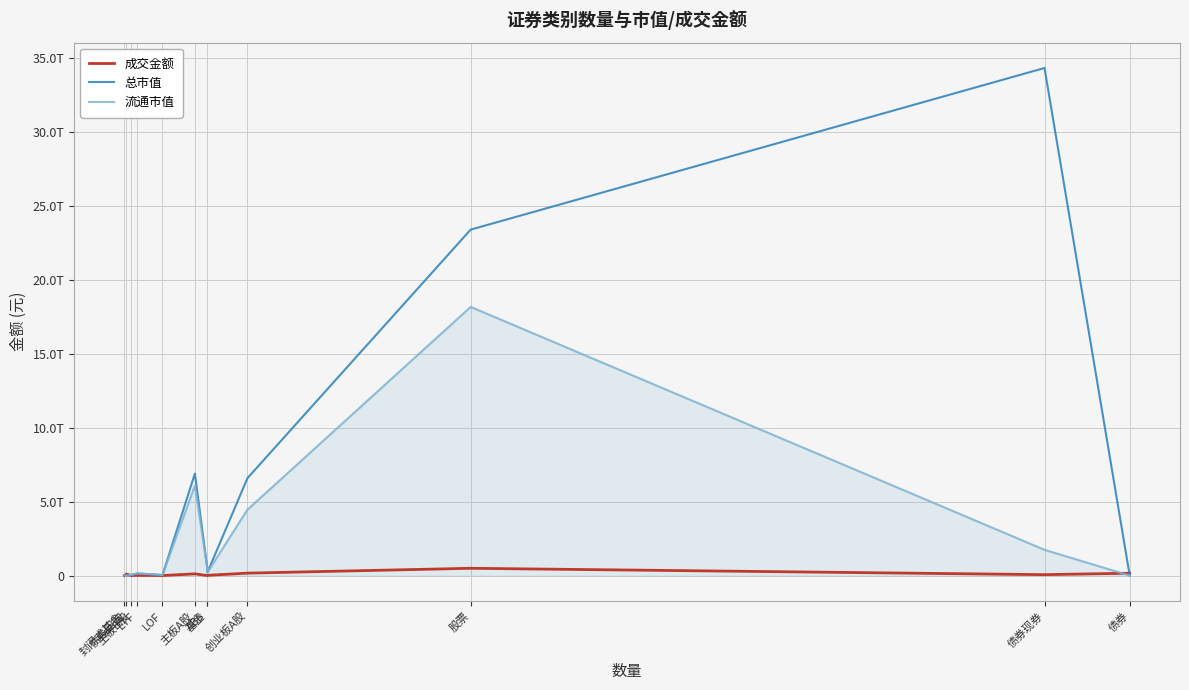

At ETF, list the series in order from smallest to largest.

成交金额, 总市值, 流通市值